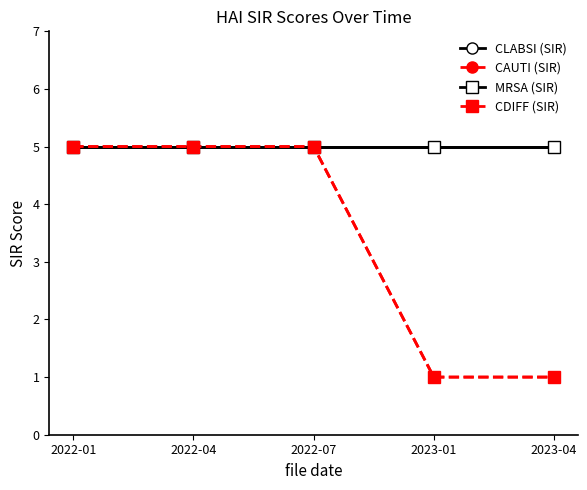

Where is CDIFF (SIR) nearest to the value 3?

2022-01